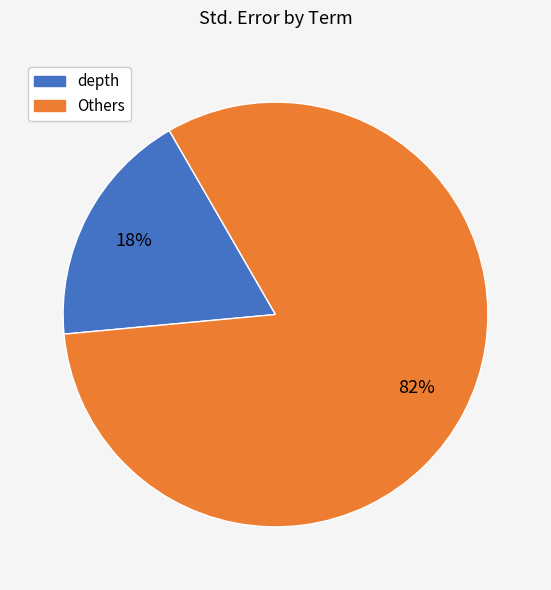

Is there any slice that represents more than half of the pie?

Yes